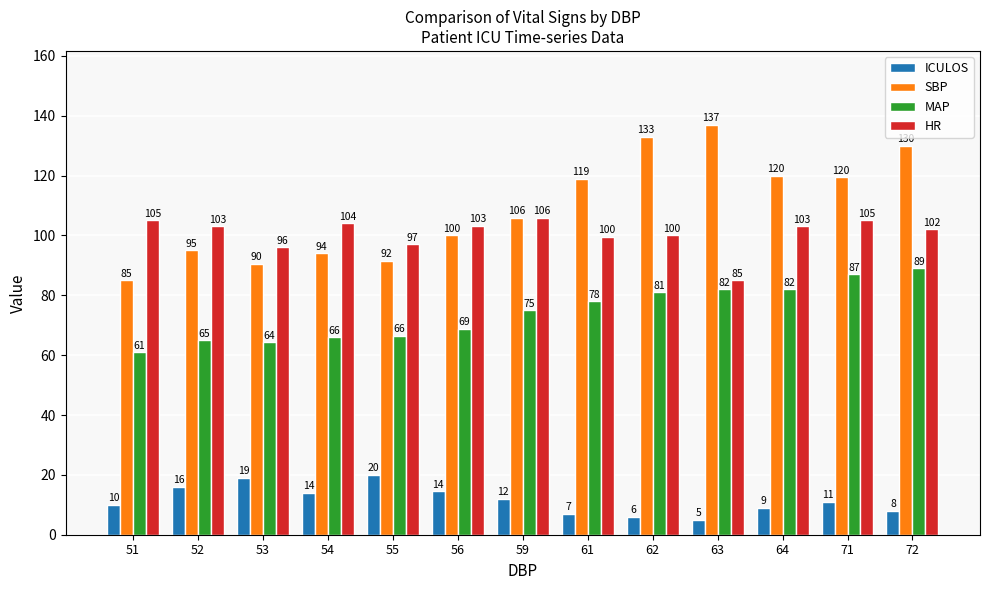

How many bars are there in total?

52